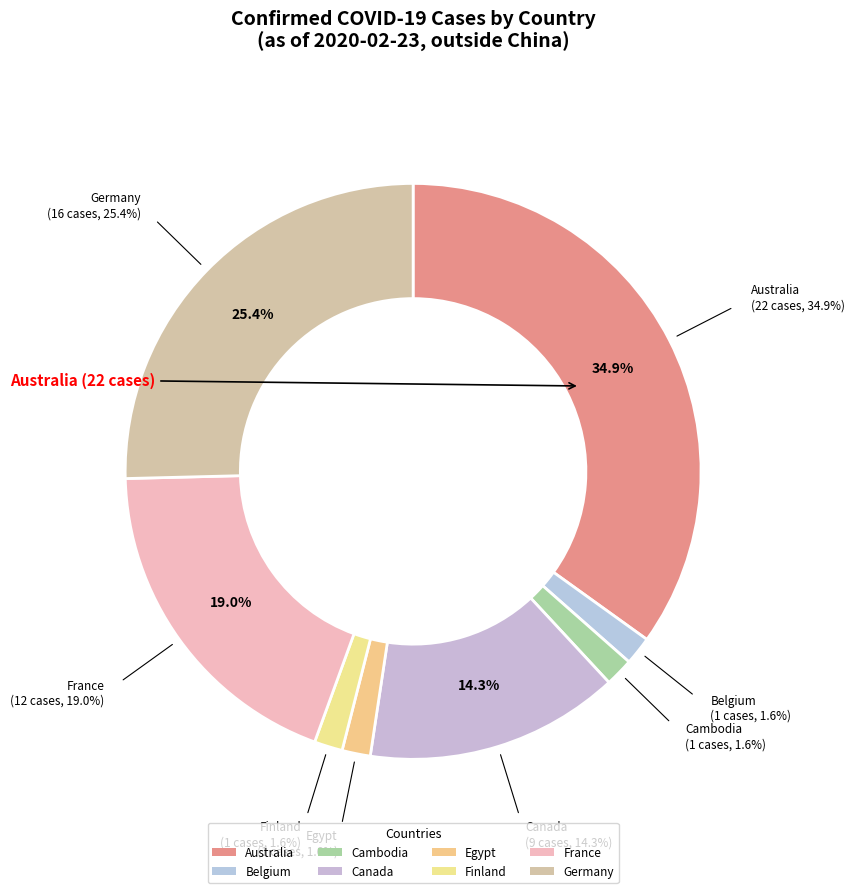

Does Canada account for over 50% of the chart?

No